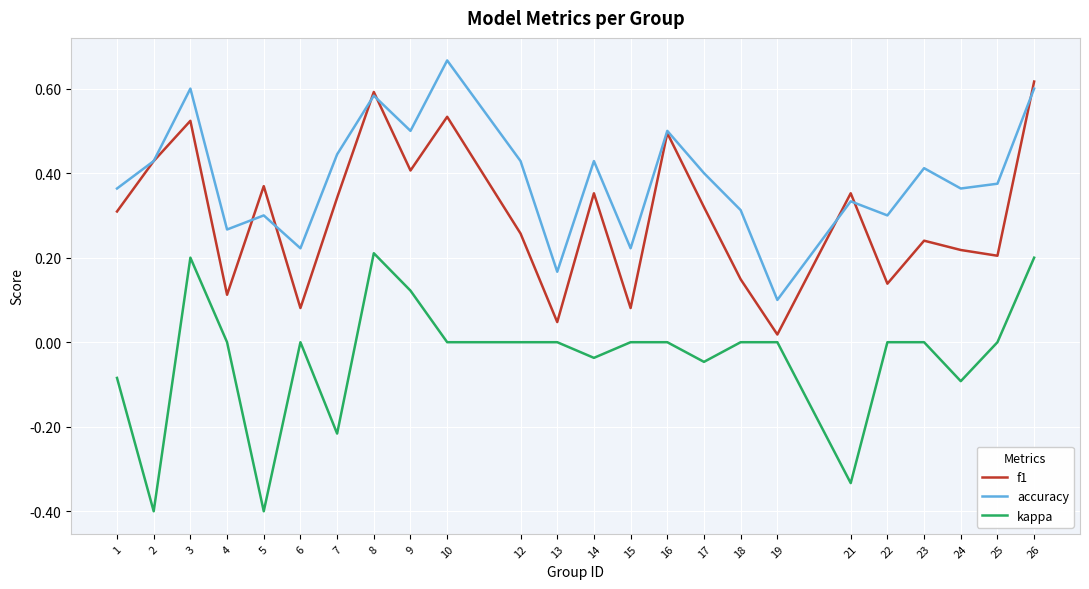

Which series changed the most between 14 and 25?

f1